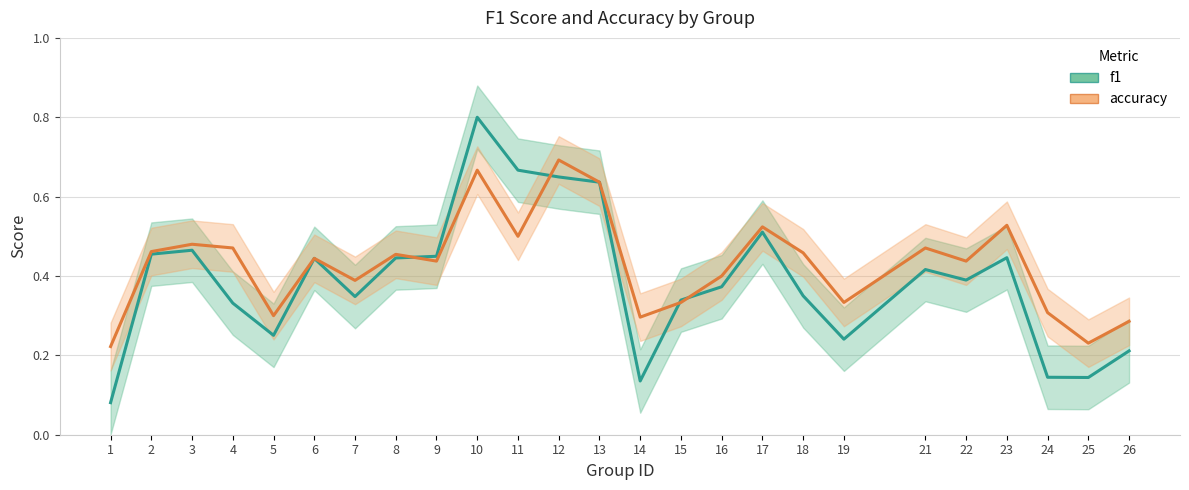

What is the value of the f1 point at the 7th from the left?

0.3